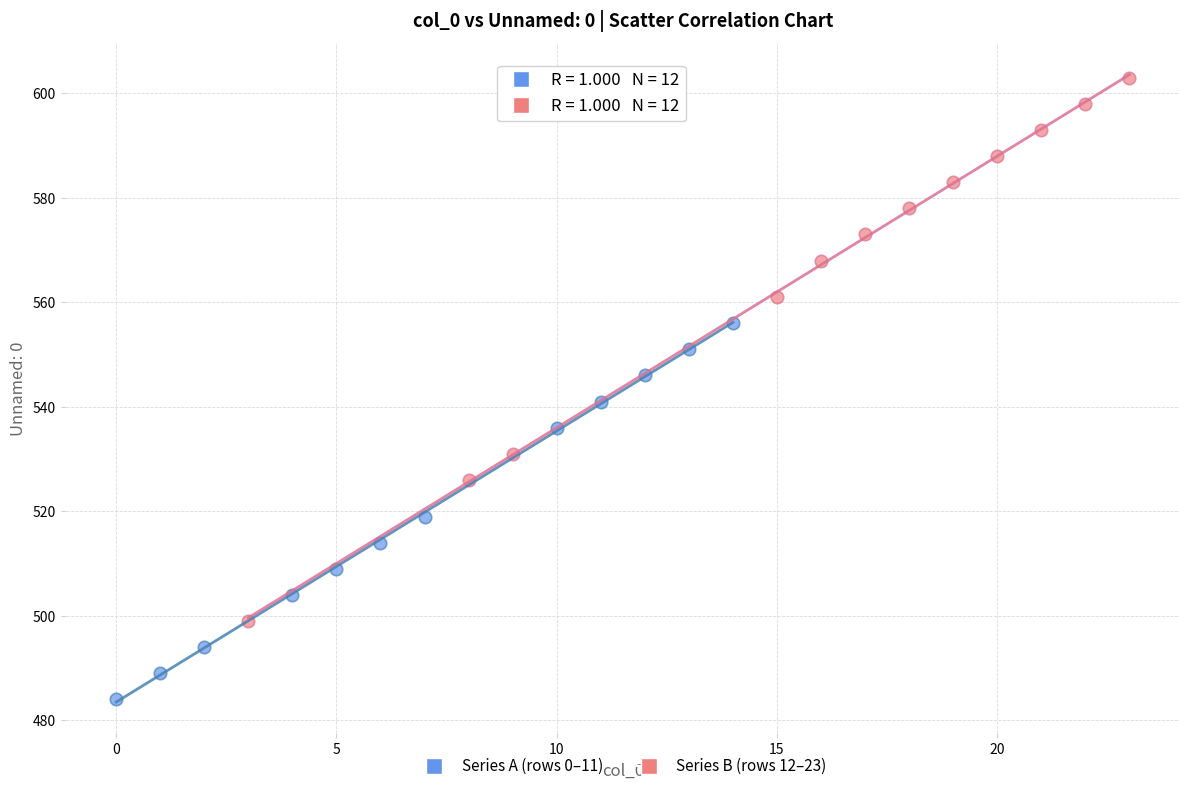

What are all the series names shown in the legend?

Series A (rows 0–11), Series B (rows 12–23)